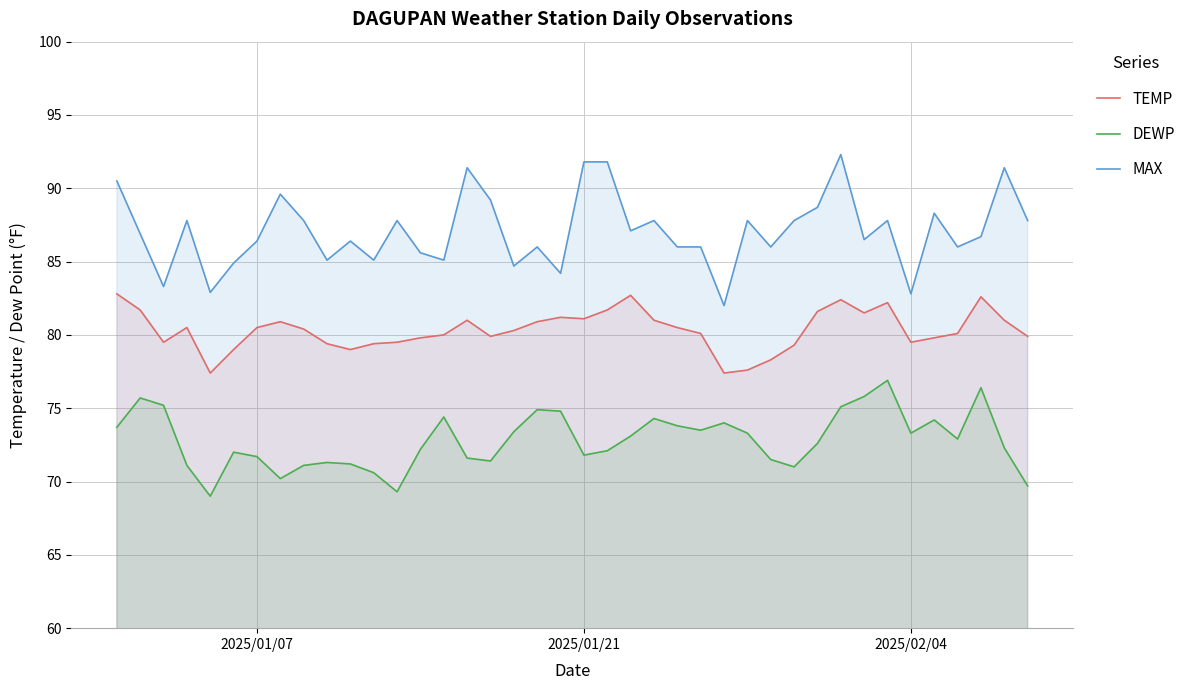

True or false: TEMP has more than 2 interior local peaks.

True